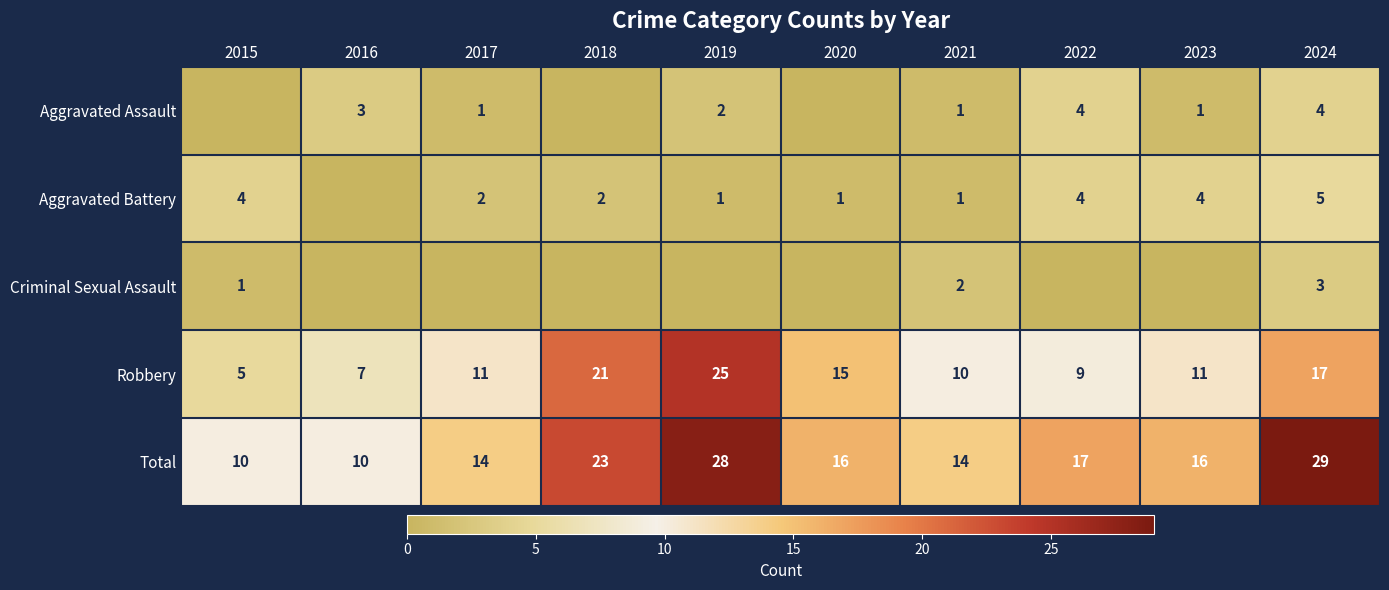

True or false: Total has a value of 30 at 2022.

False